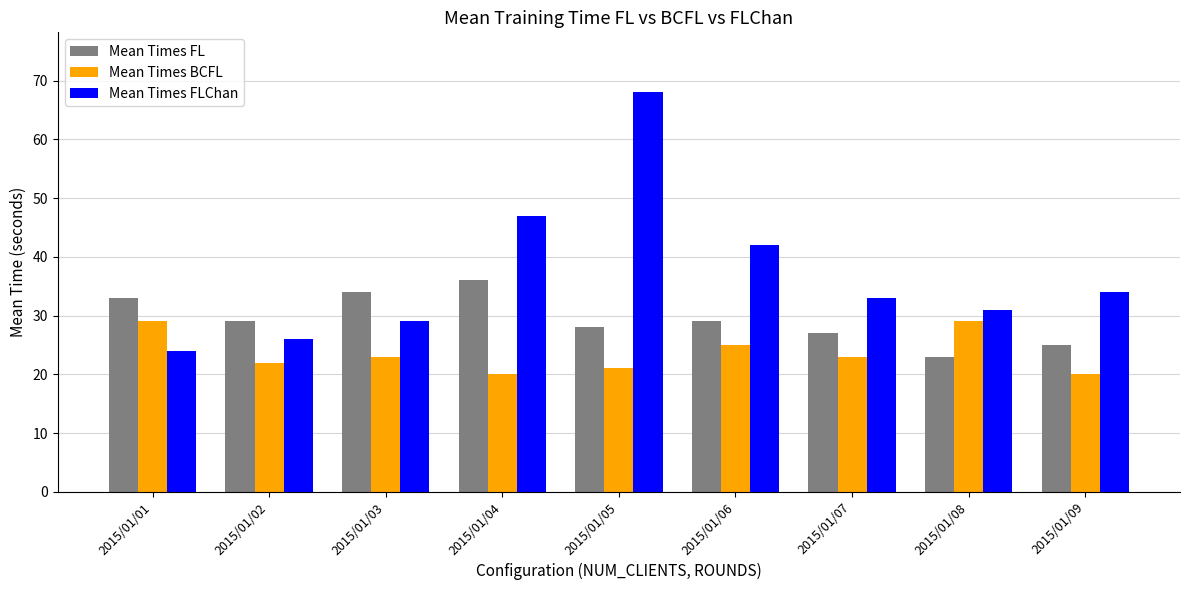

At which category is the sum across all series the highest?

2015/01/05